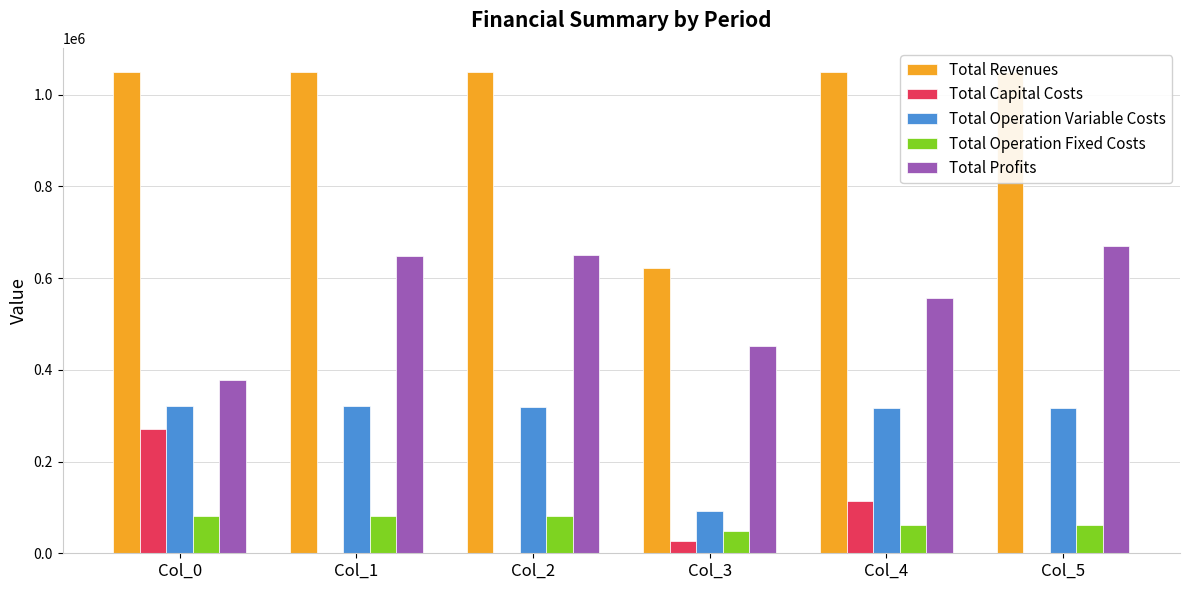

Which series has the largest range (max minus min)?

Total Revenues